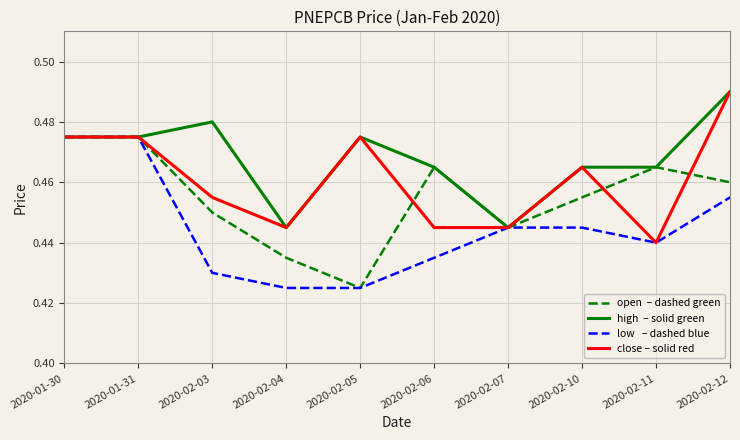

Does the chart have visible grid lines?

Yes